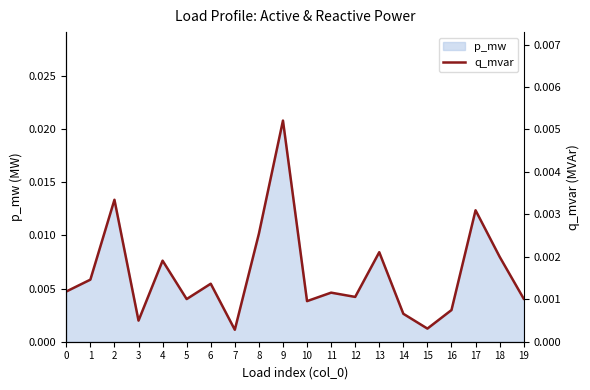

At which category does the data reach its first local peak?

2